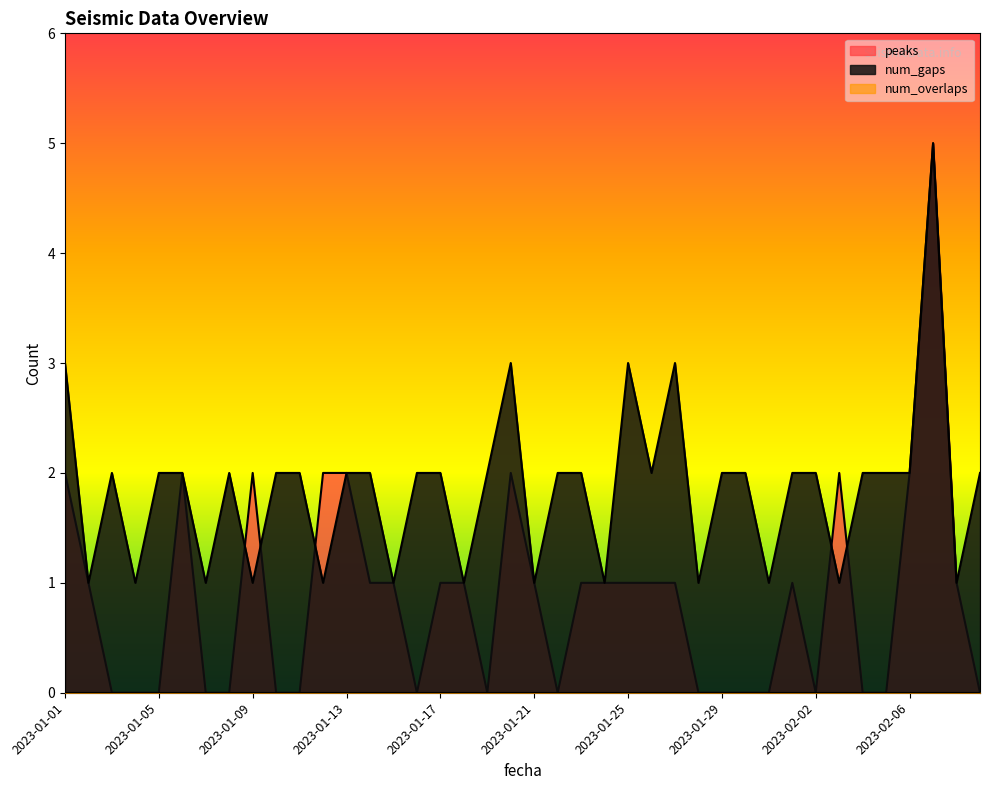

What position from the left is 2023-02-03?

34